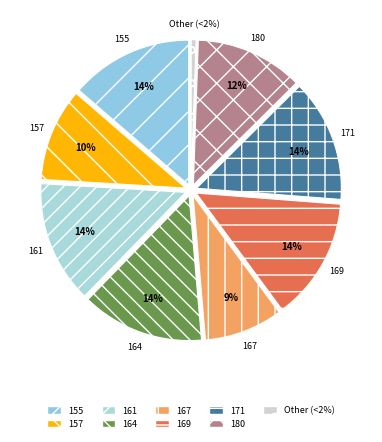

Does 180 account for over 50% of the chart?

No